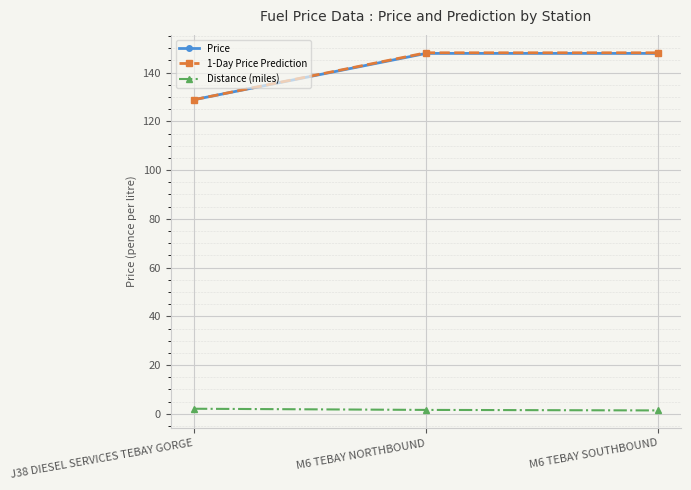

How many lines are shown in the chart?

3